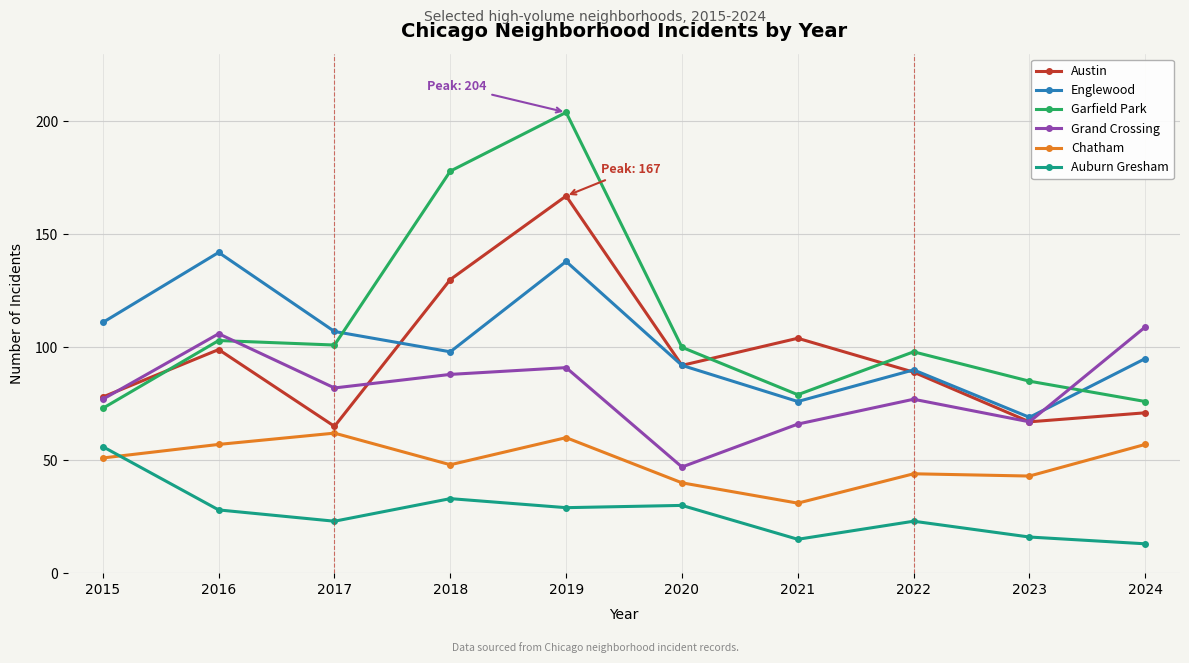

Reading left to right, list all the values displayed in this chart.

Austin: 78	99	65	130	167	92	104	89	67	71
Englewood: 111	142	107	98	138	92	76	90	69	95
Garfield Park: 73	103	101	178	204	100	79	98	85	76
Grand Crossing: 77	106	82	88	91	47	66	77	67	109
Chatham: 51	57	62	48	60	40	31	44	43	57
Auburn Gresham: 56	28	23	33	29	30	15	23	16	13